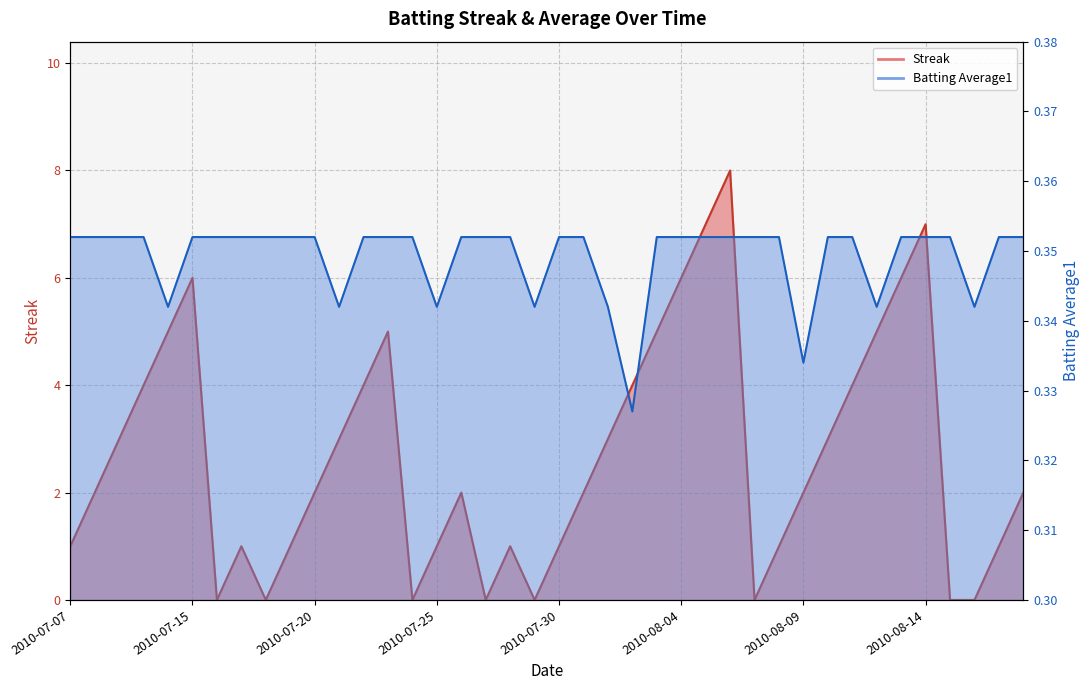

Which label corresponds to the largest value in the chart?

2010-08-06